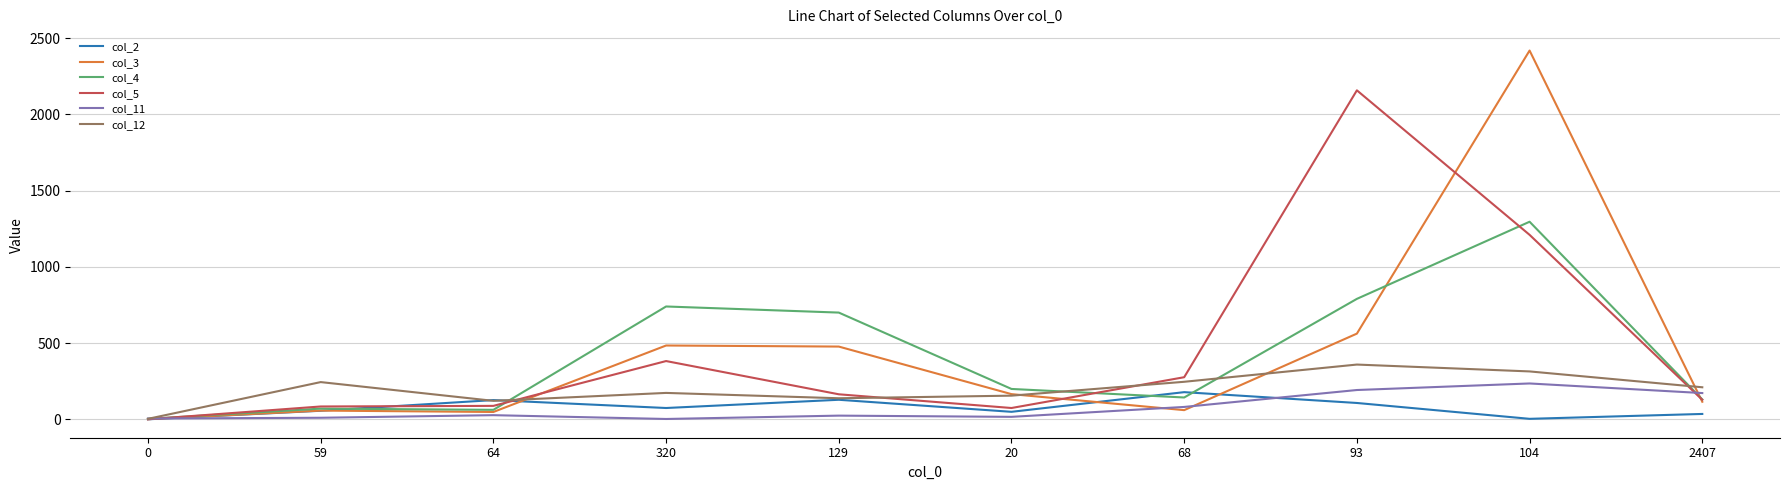

What is the maximum value shown in the chart?

2419